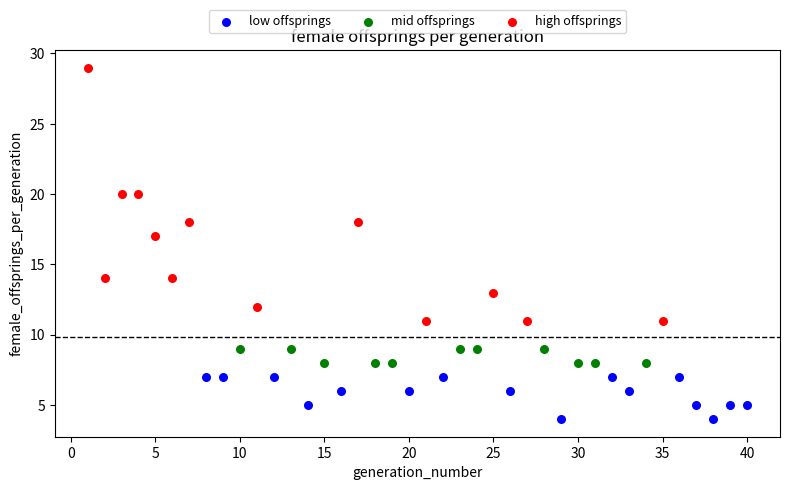

Which series has the widest spread of Y values?

high offsprings